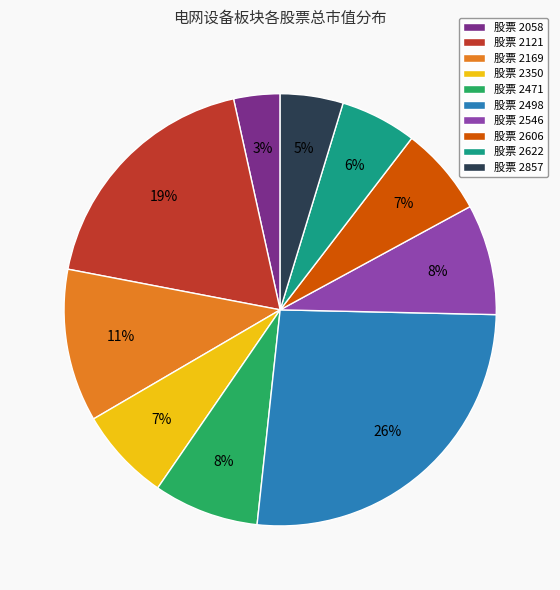

True or false: 股票 2471 accounts for 1% of the total.

False